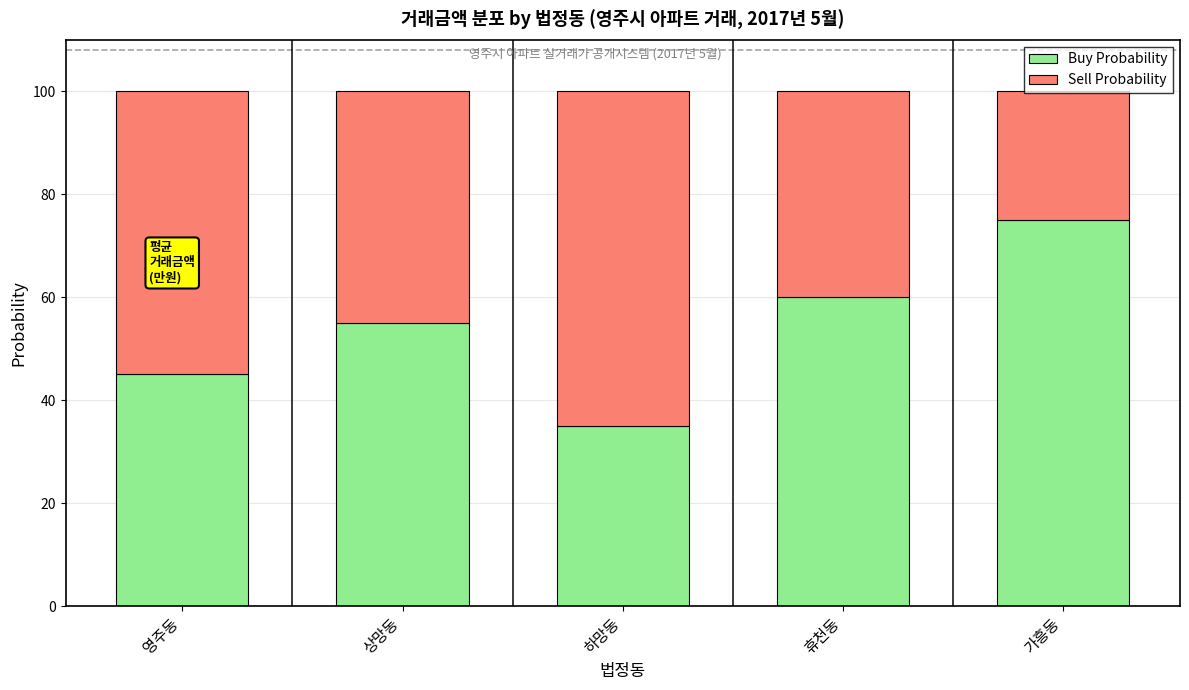

What is the total value across all series at 가흥동?

100